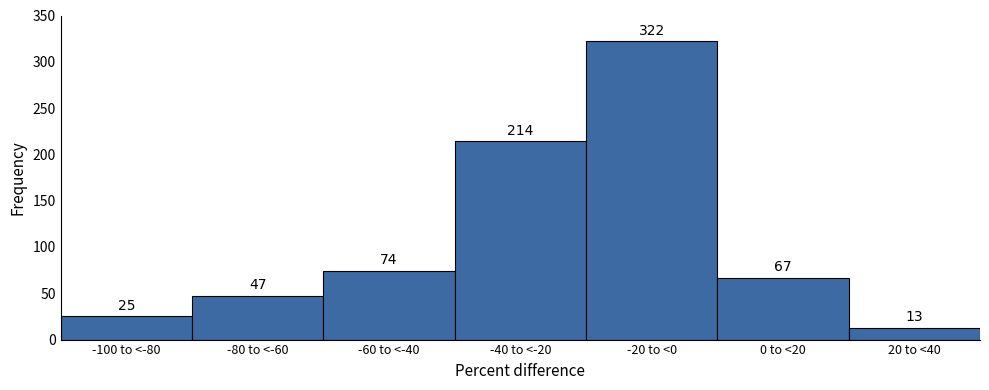

Reading right to left, transcribe all the data shown in this chart.

13	67	322	214	74	47	25